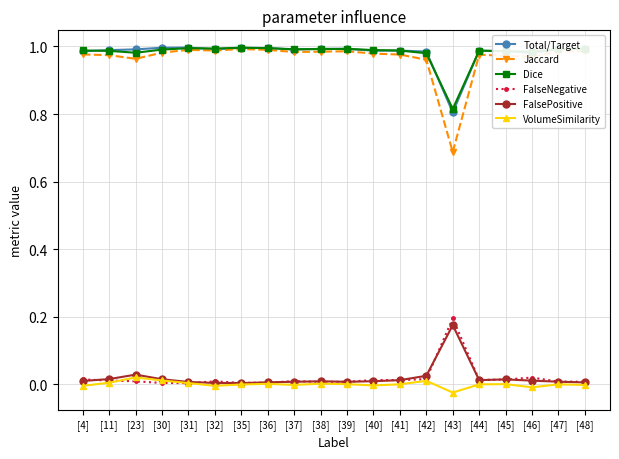

What is the sum of the Jaccard values at [30] and [39]?

2.0